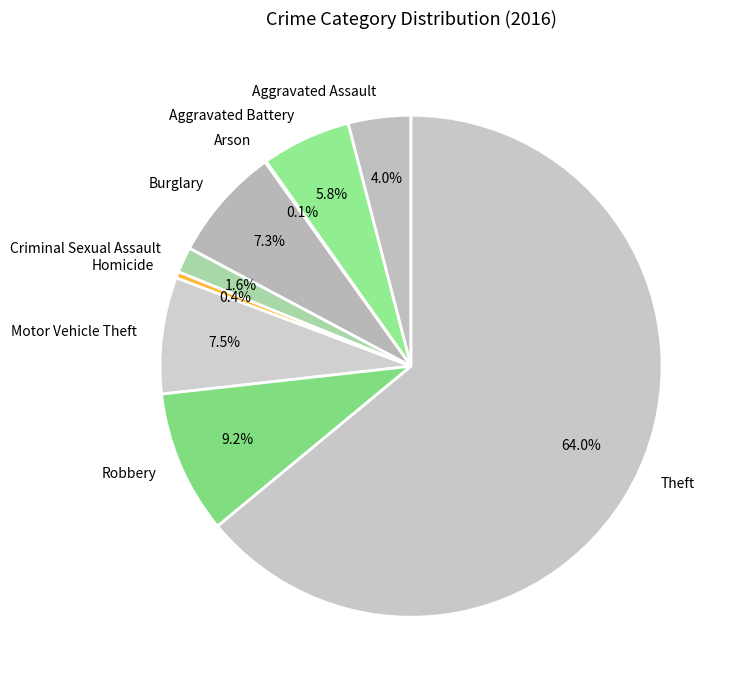

Combined, what portion of the pie is Aggravated Battery and Motor Vehicle Theft?

13.3%